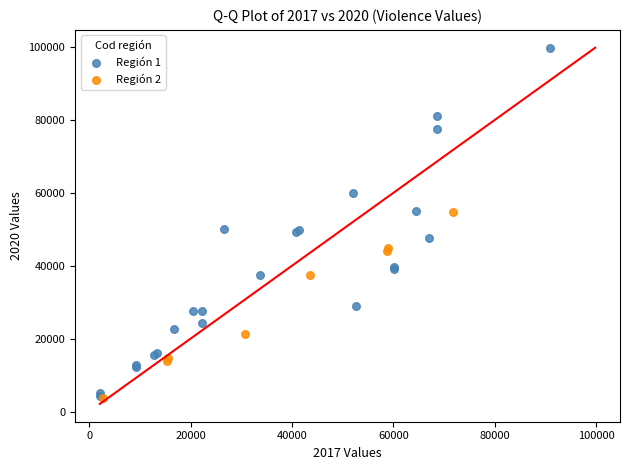

Which series has the largest Y range (max minus min)?

Región 1